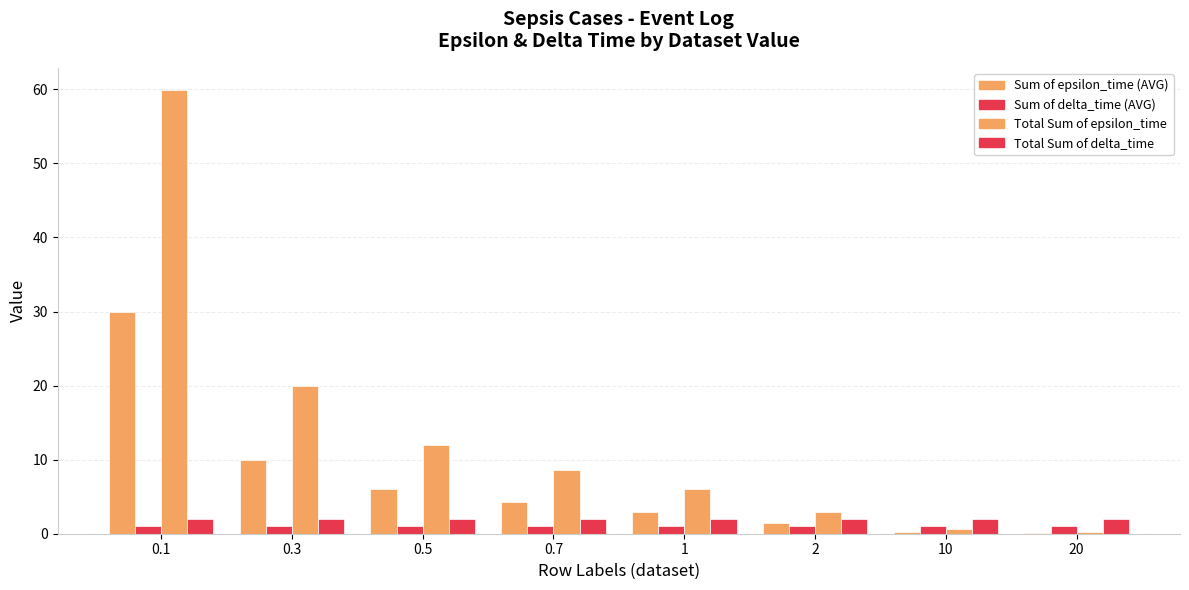

Which series has the largest range (max minus min)?

Total Sum of epsilon_time